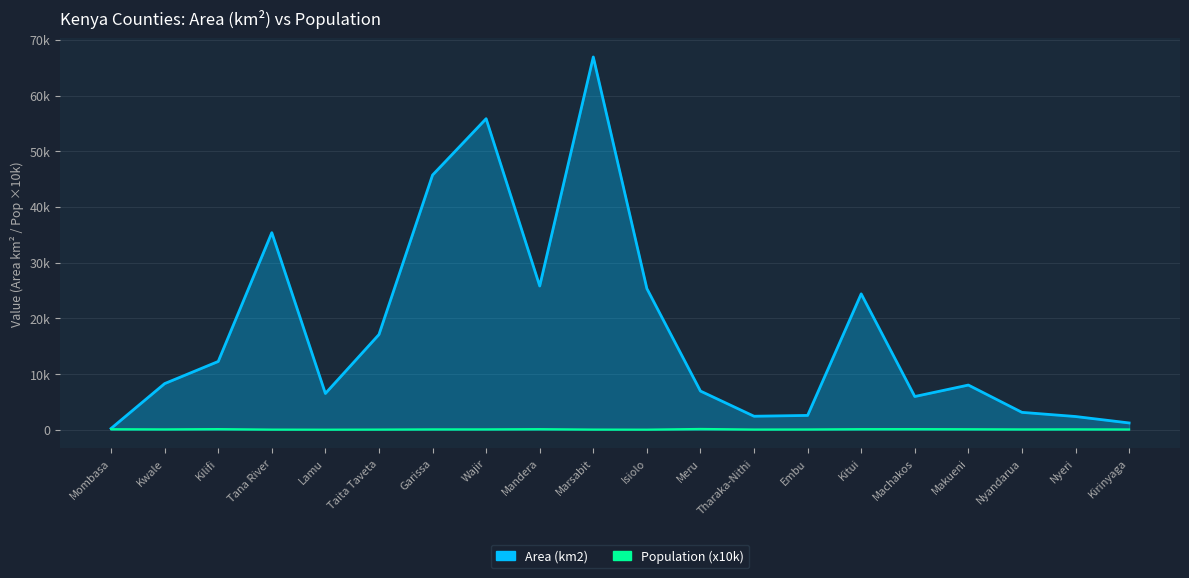

What is the difference between the maximum and second lowest values in the Population Census 2009 series?

121.3